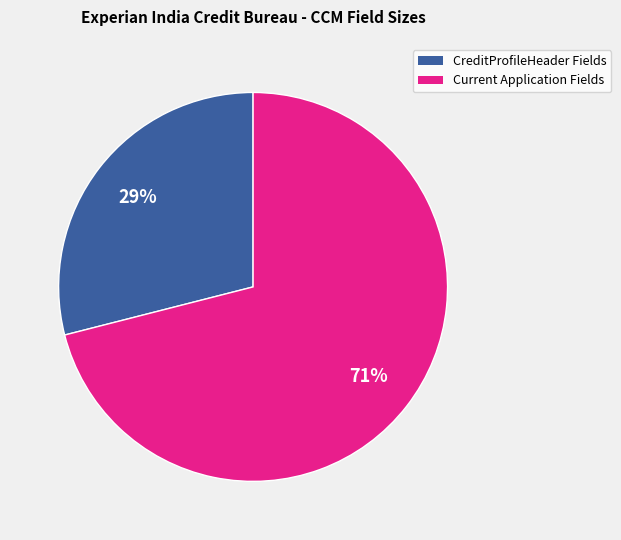

Is there any slice that represents more than half of the pie?

Yes